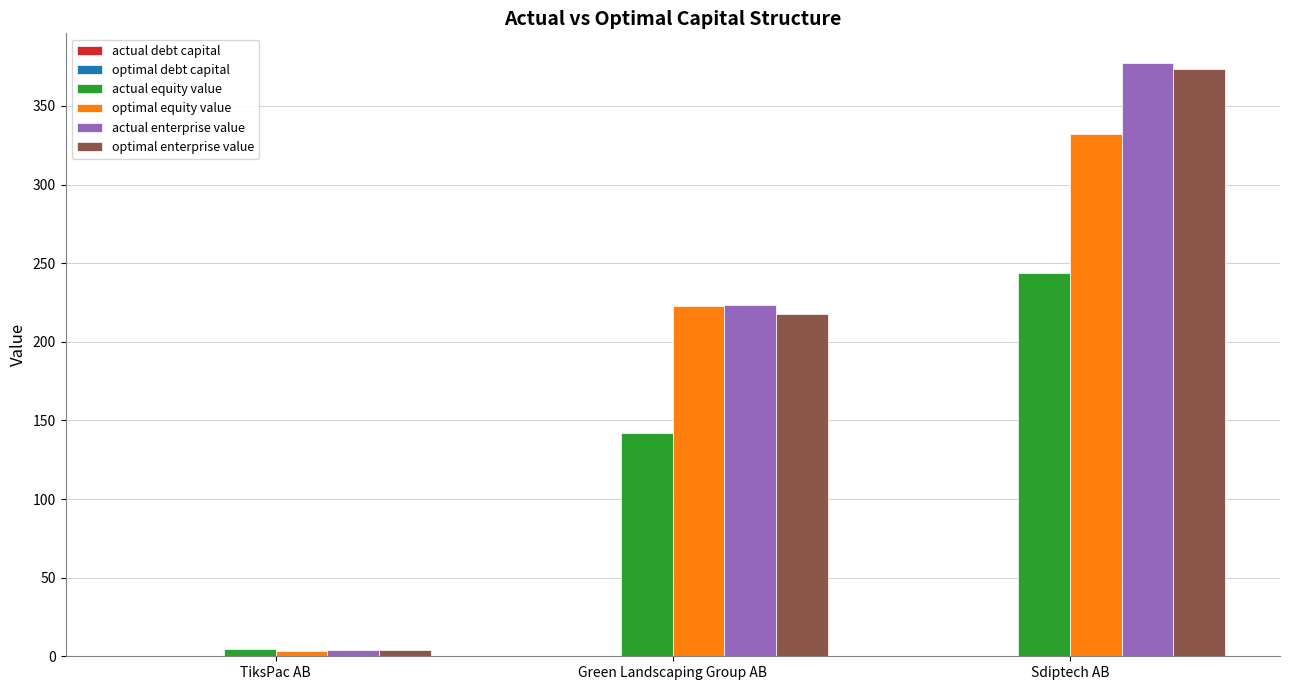

At which category is the sum across all series the highest?

Sdiptech AB